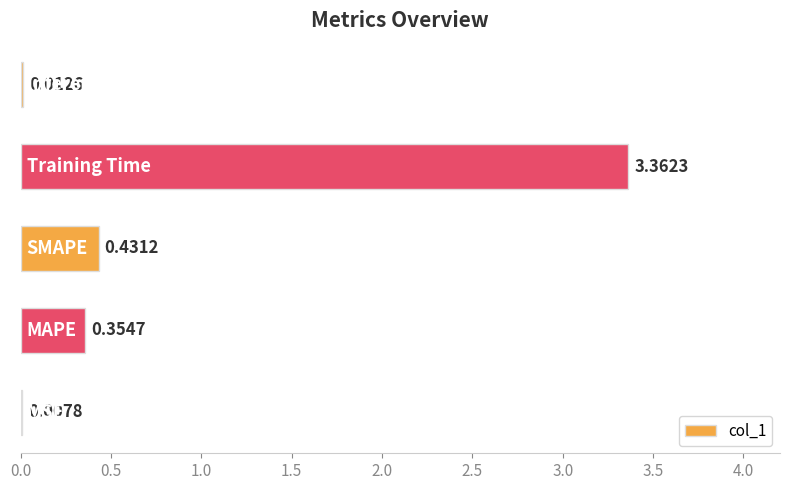

What is the sum of all values?

4.2